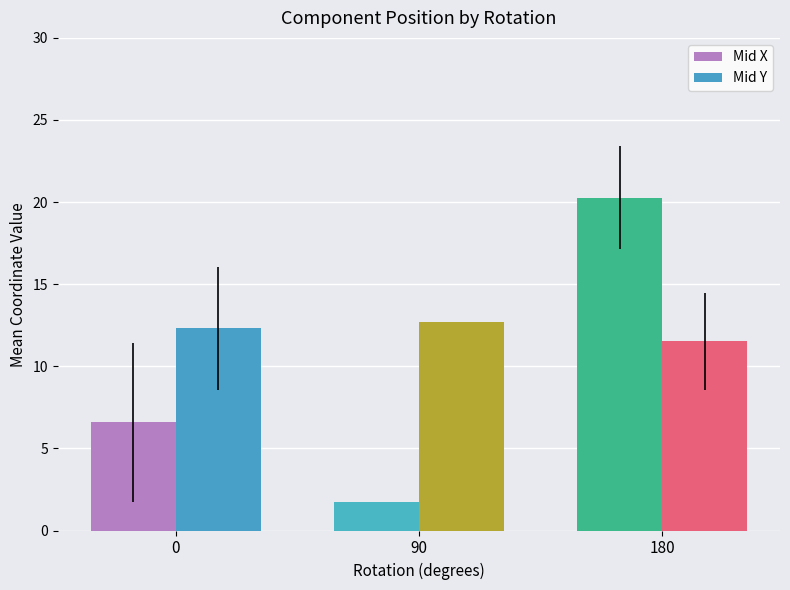

What are all the series names shown in the legend?

Mid X, Mid Y